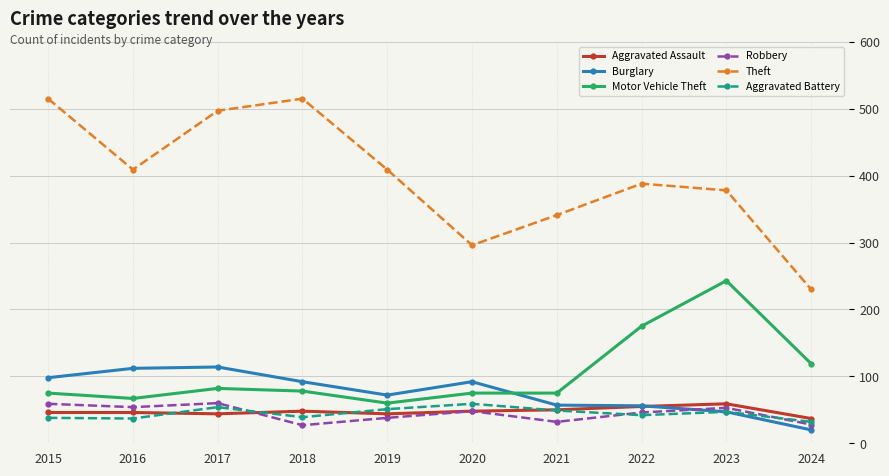

How many lines are shown in the chart?

6